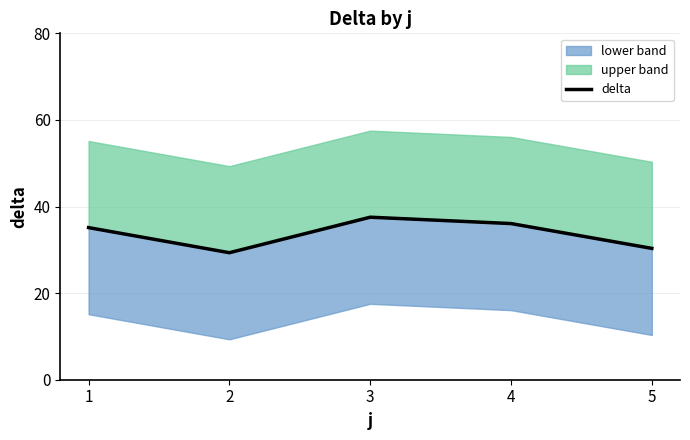

What is the sum of the values at 5 and 4?

66.4